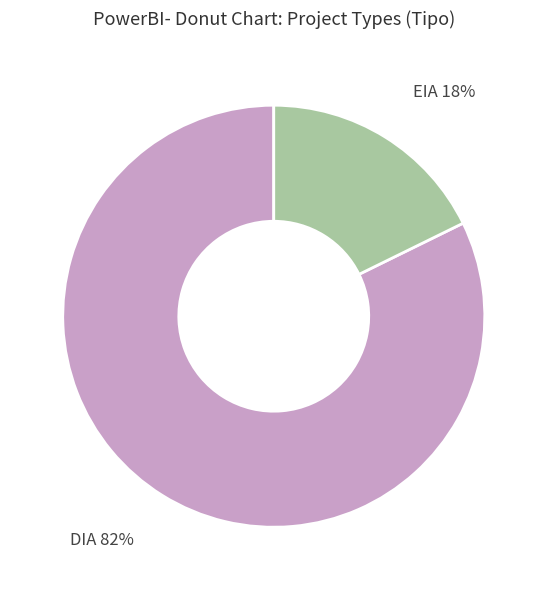

To the nearest percent, what is the average slice percentage?

50%